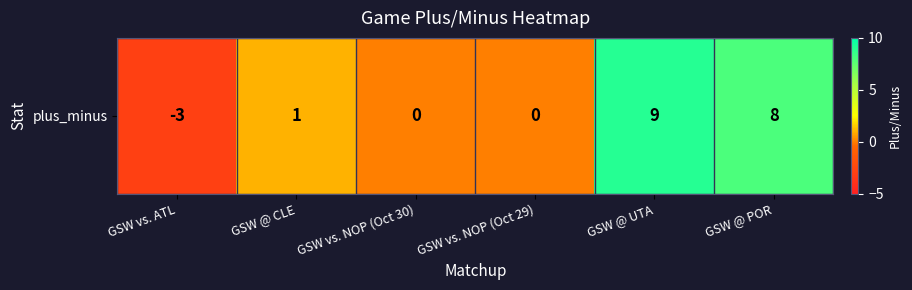

What is the difference between the maximum and minimum values?

12